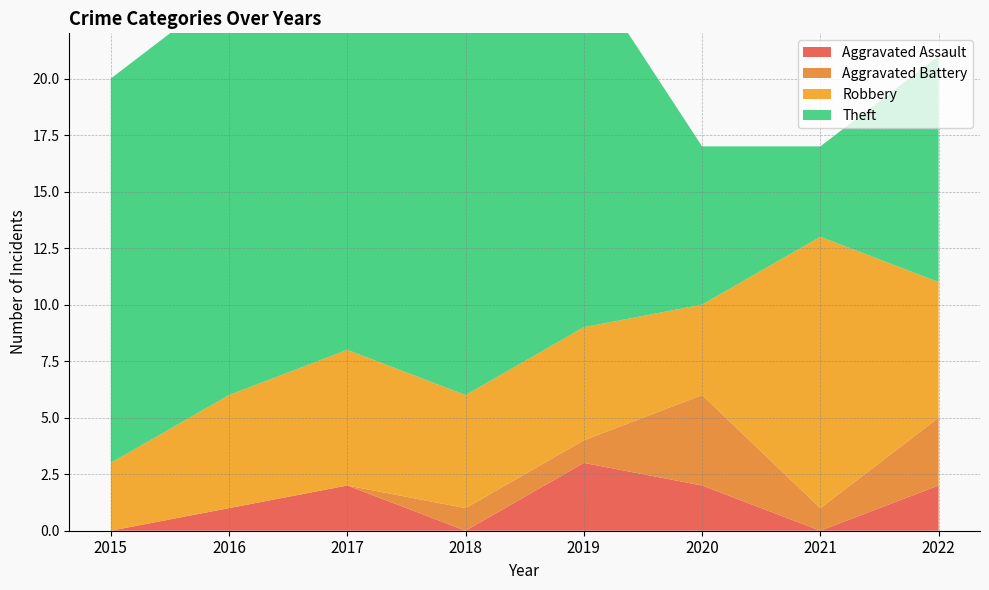

Reading left to right, extract all data points from this chart.

Aggravated Assault: 2015=0	2016=1	2017=2	2018=0	2019=3	2020=2	2021=0	2022=2
Aggravated Battery: 2015=0	2016=0	2017=0	2018=1	2019=1	2020=4	2021=1	2022=3
Robbery: 2015=3	2016=5	2017=6	2018=5	2019=5	2020=4	2021=12	2022=6
Theft: 2015=17	2016=18	2017=17	2018=18	2019=16	2020=7	2021=4	2022=10